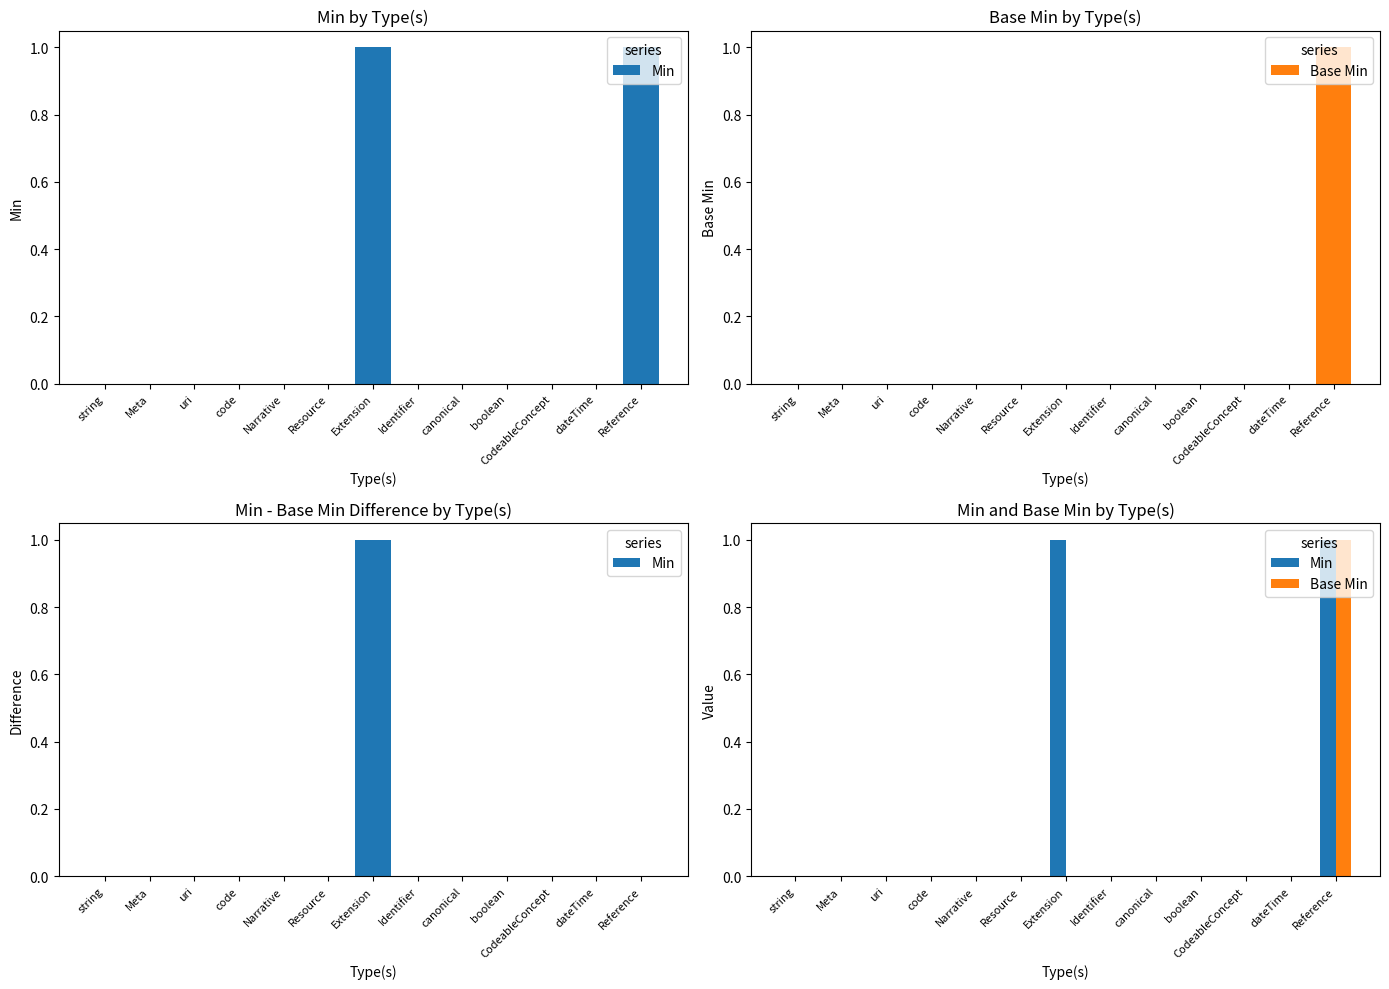

What is the label of the 12th bar from the left?

dateTime